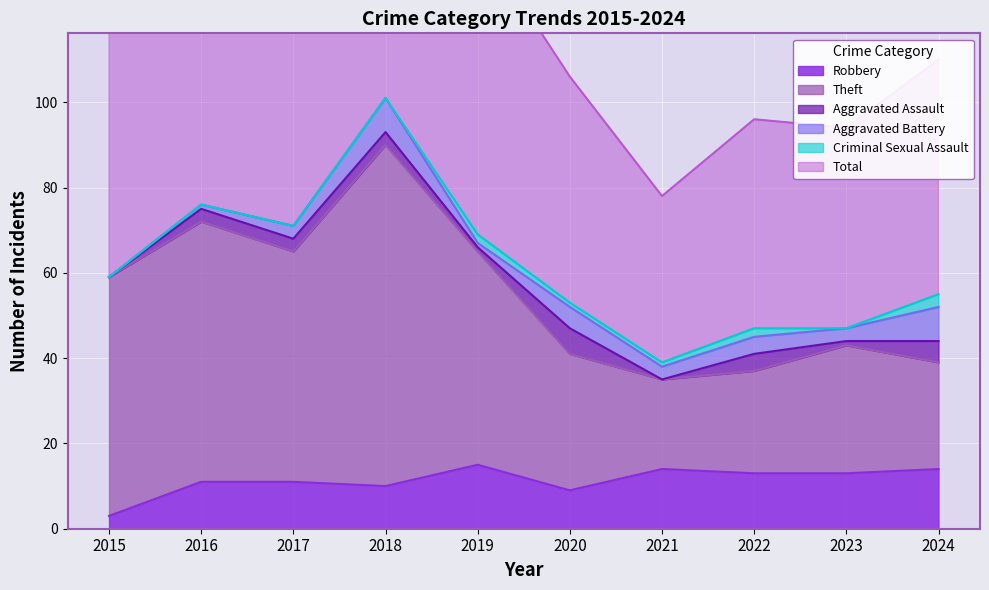

True or false: Total has a value of 32 at 2020.

False